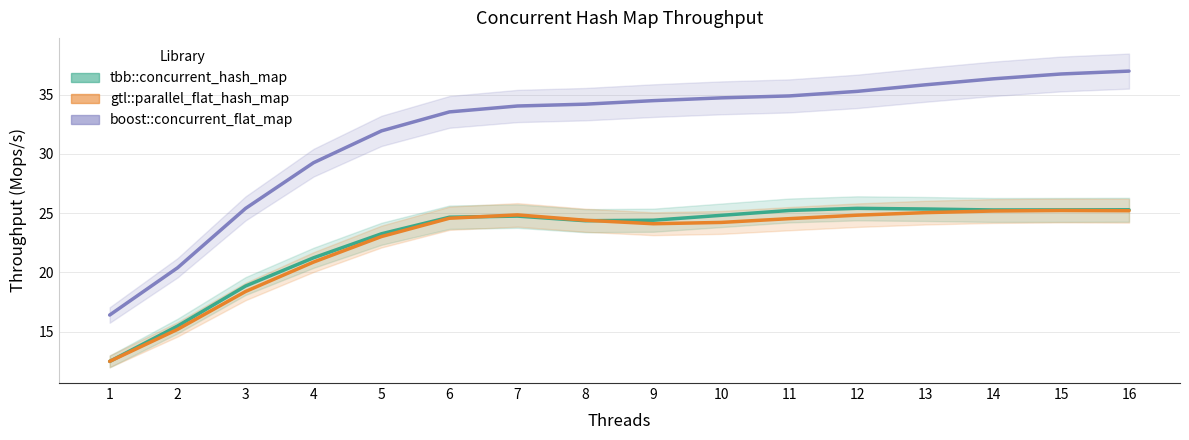

The value of gtl::parallel_flat_hash_map at 7 is 15.6. True or false?

False